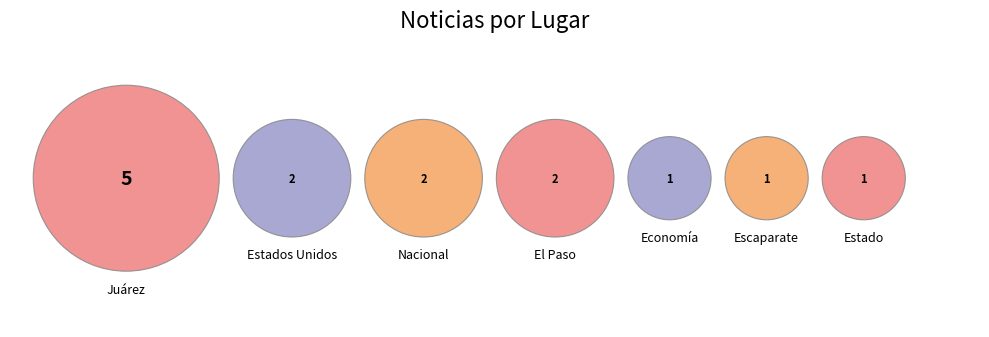

Count the number of slices in the pie.

7